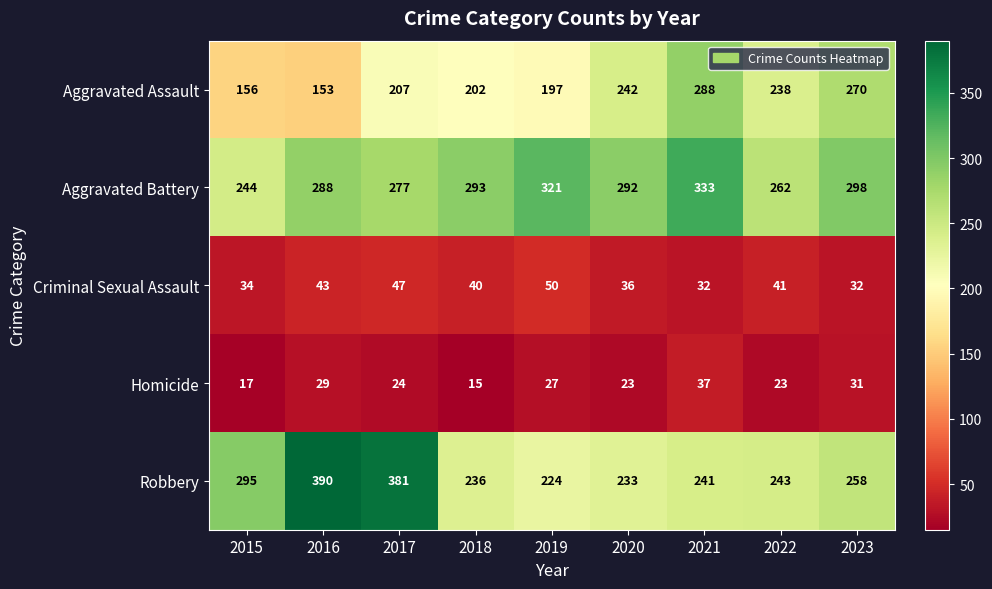

List the series in order of their peak value, lowest first.

Homicide, Criminal Sexual Assault, Aggravated Assault, Aggravated Battery, Robbery